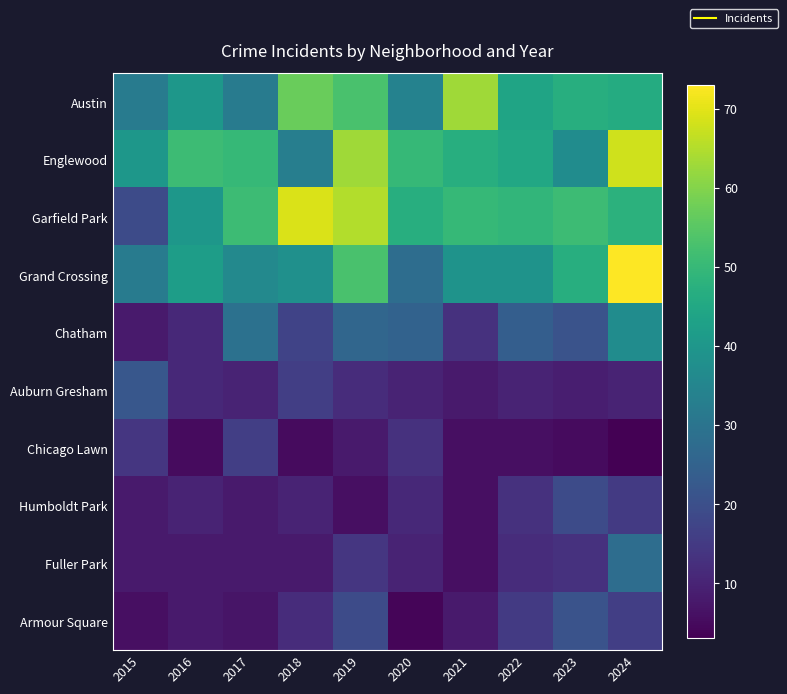

How many distinct data groups are displayed?

10